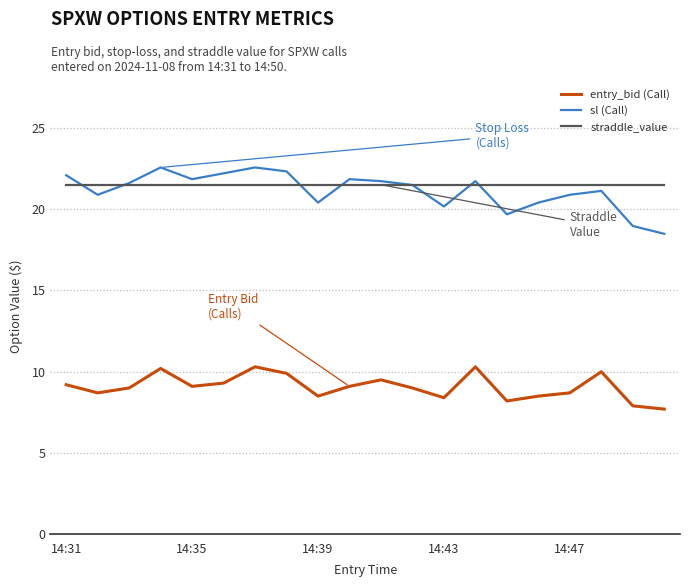

True or false: entry_bid (Call) and straddle_value cross at least once.

False